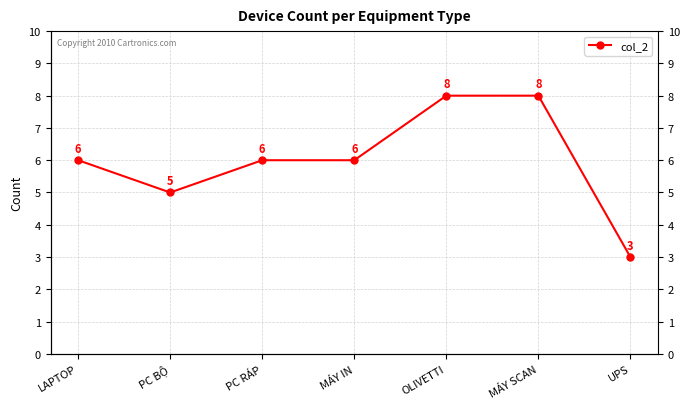

Rank the categories by value from highest to lowest.

OLIVETTI, MÁY SCAN, LAPTOP, PC RÁP, MÁY IN, PC BỘ, UPS